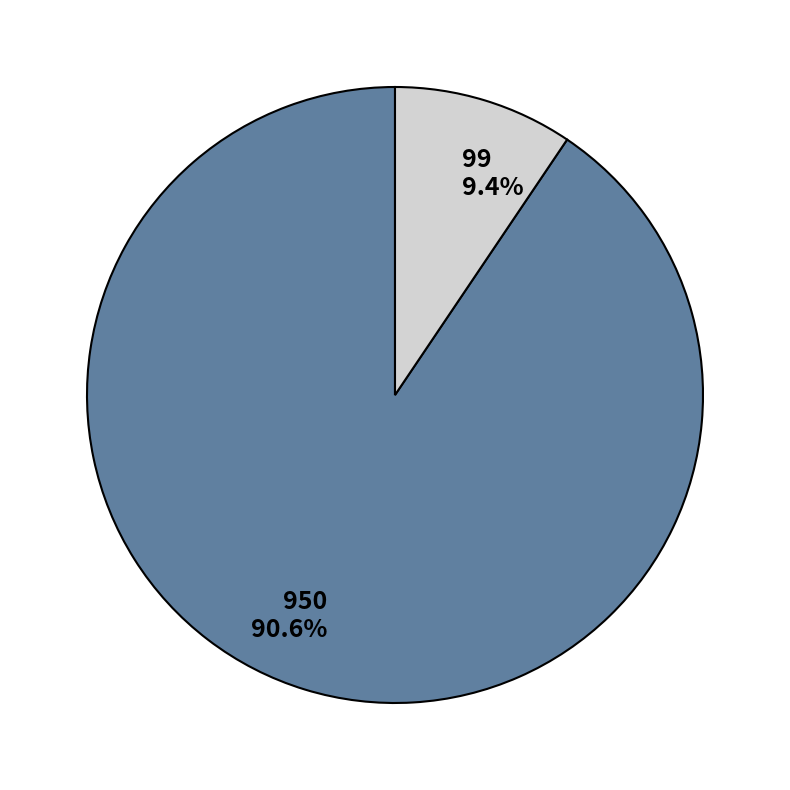

Does any single category account for the majority?

Yes